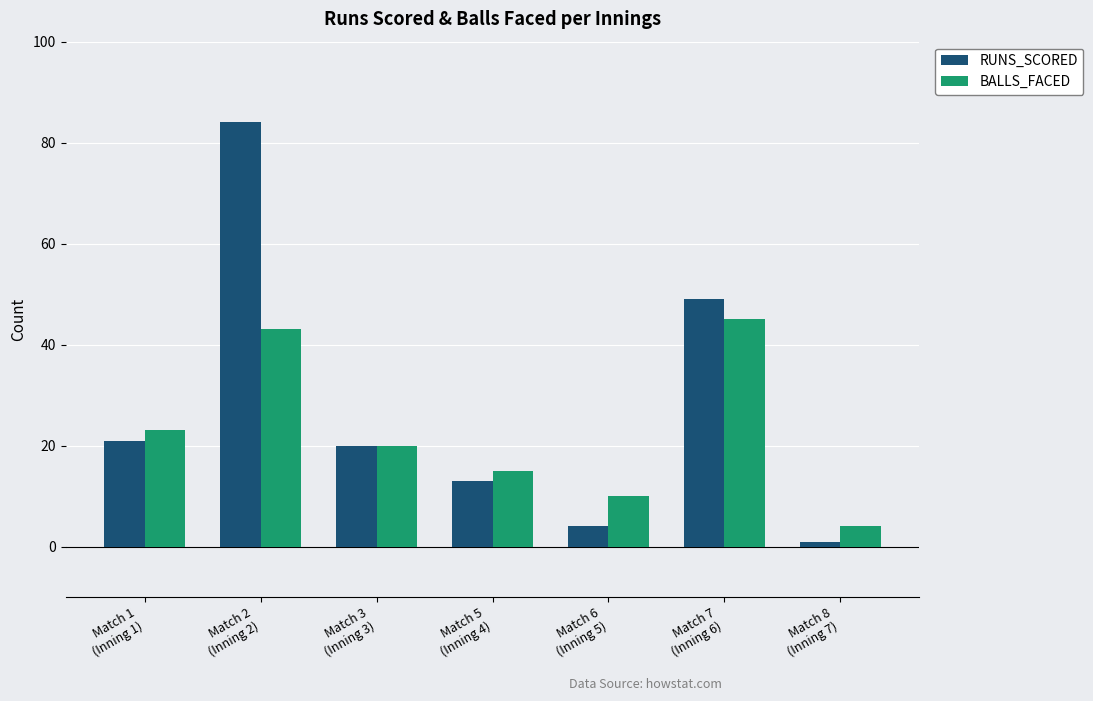

Which category has the lowest value in the BALLS_FACED series?

Match 8
(Inning 7)